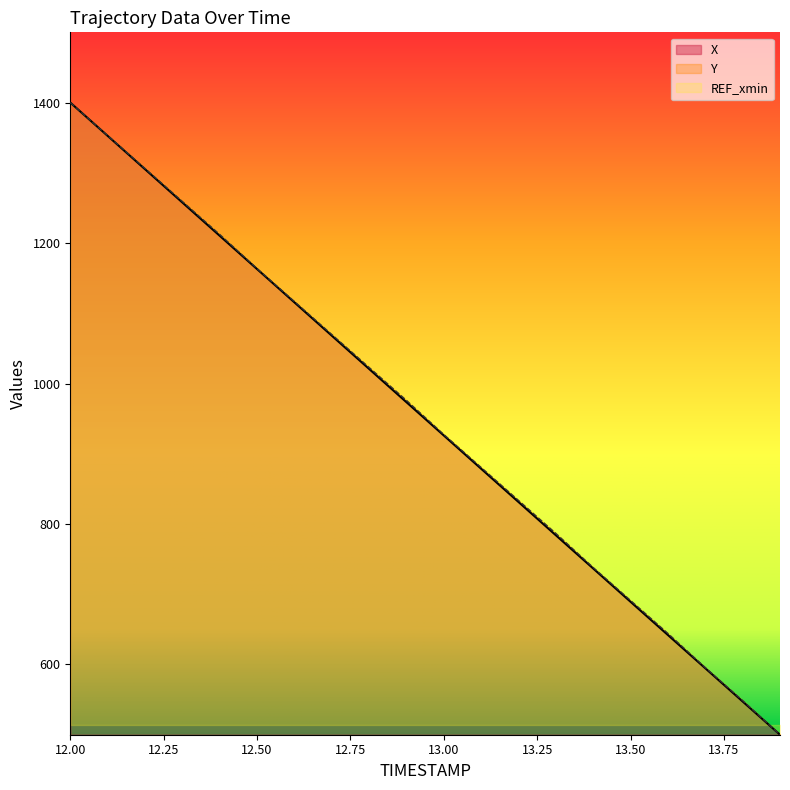

What is the spread (max minus min) of values at 12.1?

0.5